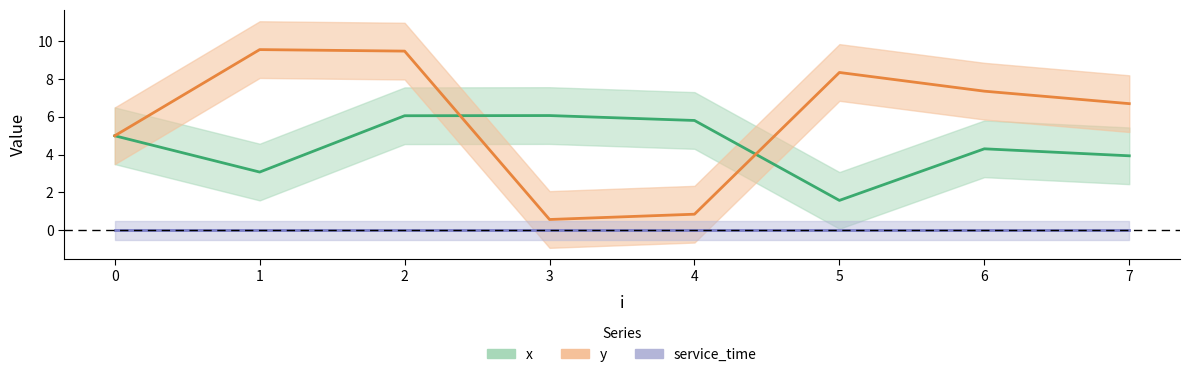

True or false: y has more than 1 points higher than both neighbors.

True